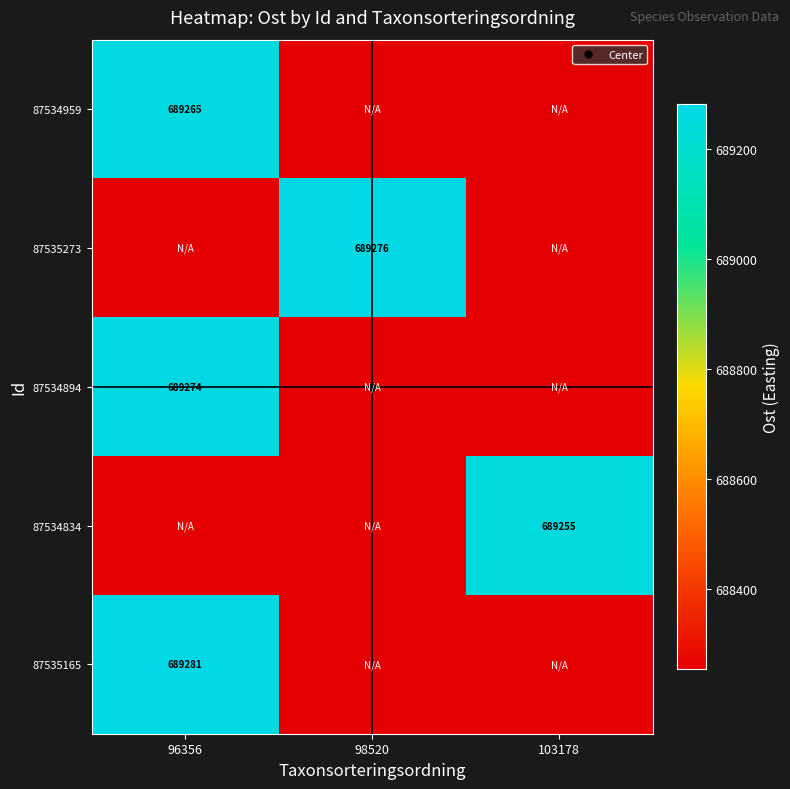

The value of 87534834 at 96356 is 1084471.3. True or false?

False